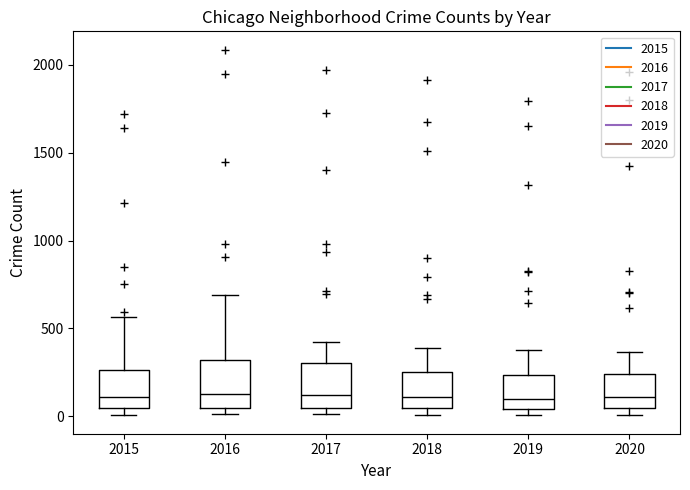

Reading left to right, read every box against the y-axis: the position of its median line, the range the box covers, and the ends of its whiskers. The values are not printed on the chart, so give them approximately, as read against the axis.

2015: median 100, box 50 to 250, whiskers 0 to 550
2016: median 150, box 50 to 300, whiskers 0 to 700
2017: median 100, box 50 to 300, whiskers 0 to 400
2018: median 100, box 50 to 250, whiskers 0 to 400
2019: median 100, box 50 to 250, whiskers 0 to 400
2020: median 100, box 50 to 250, whiskers 0 to 350